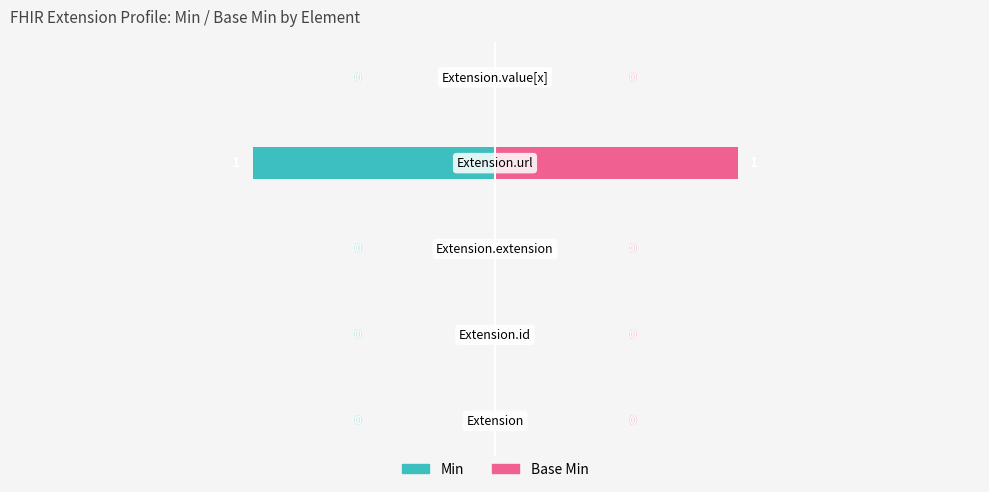

Reading right to left, extract all data points from this chart.

Min: 0	-1	0	0	0
Base Min: 0	1	0	0	0